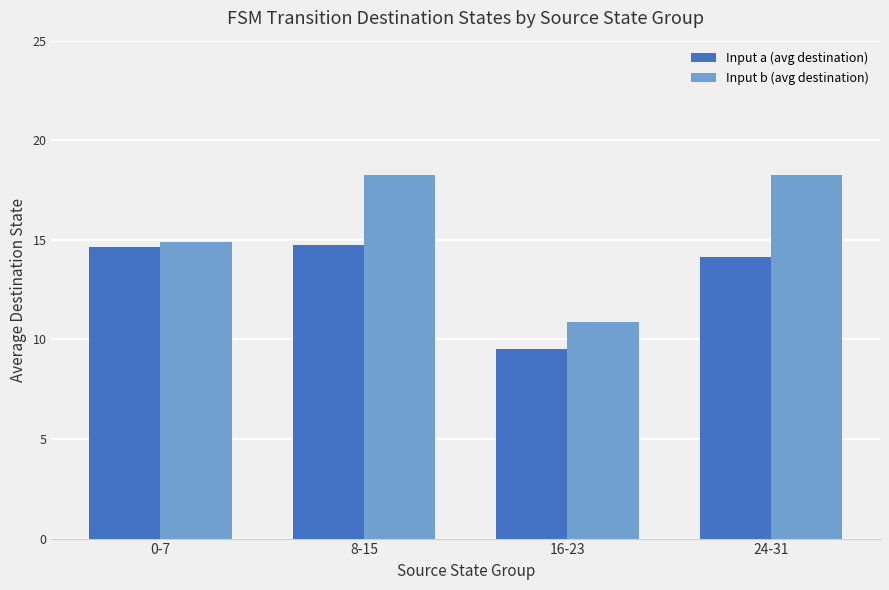

Rank the series by their maximum value, from highest to lowest.

Input b (avg destination), Input a (avg destination)